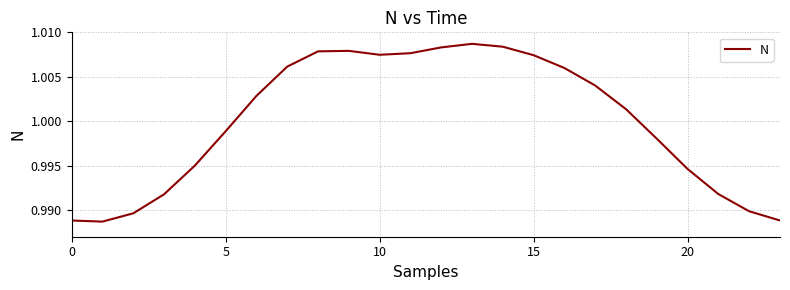

Does the chart have visible grid lines?

Yes